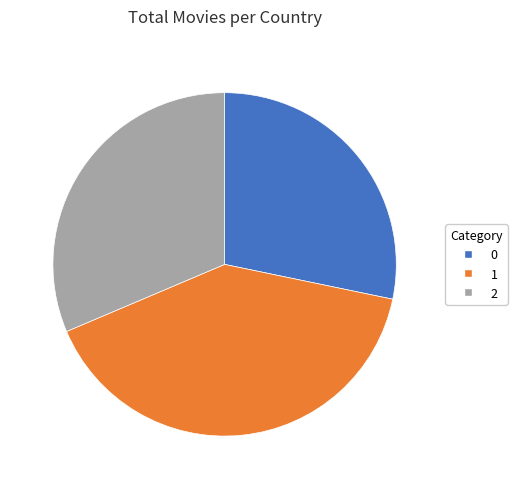

Does 2 represent more than half of the total?

No